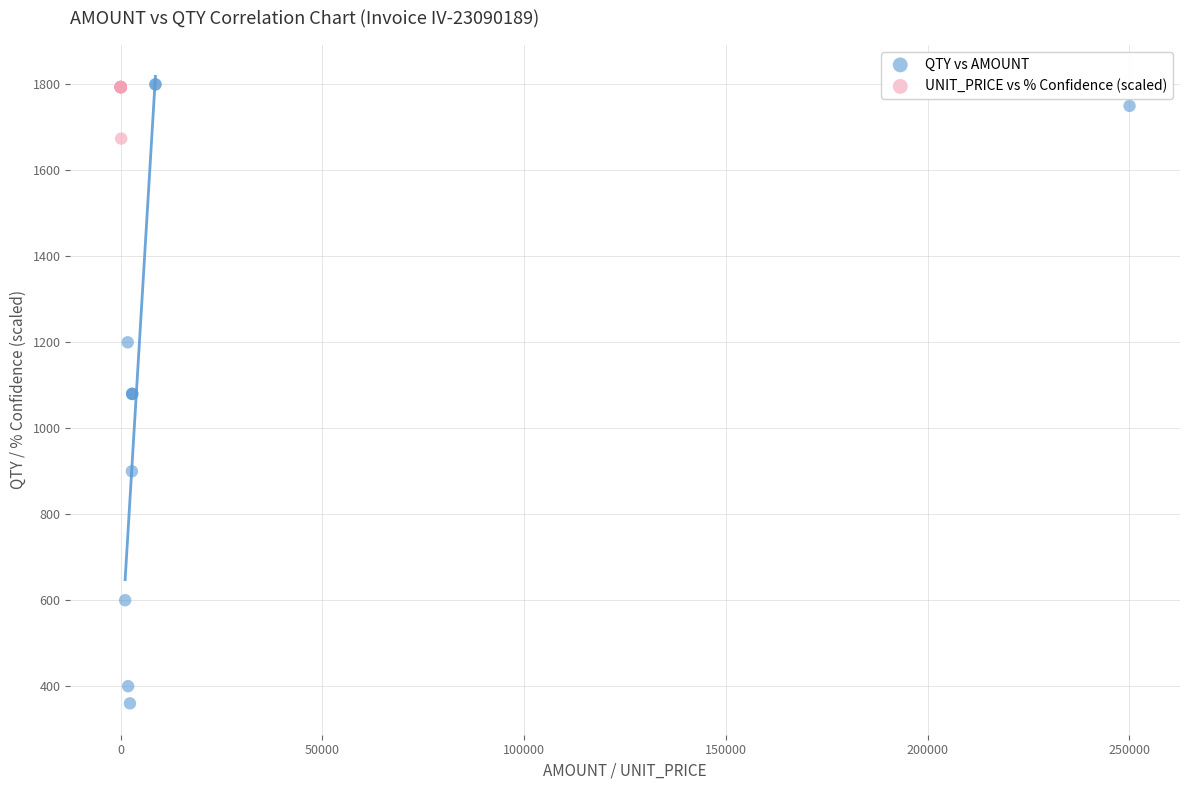

Which series reaches the minimum Y coordinate?

QTY vs AMOUNT